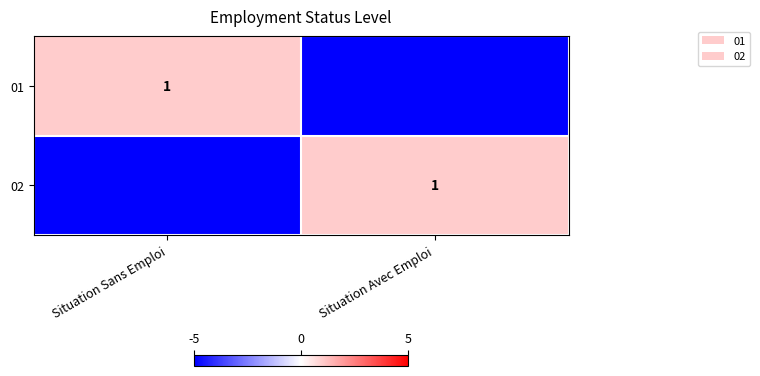

Where is 01 nearest to the value -2?

Situation Sans Emploi